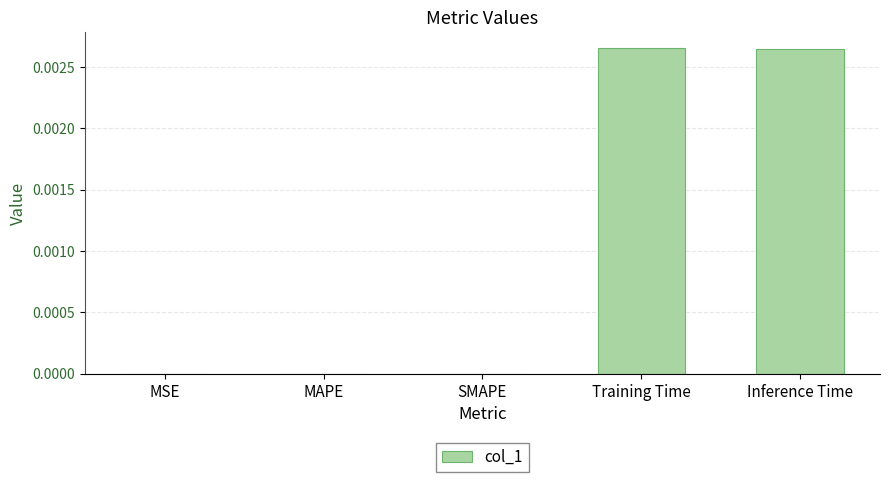

Between Inference Time and MSE, which is larger?

Inference Time